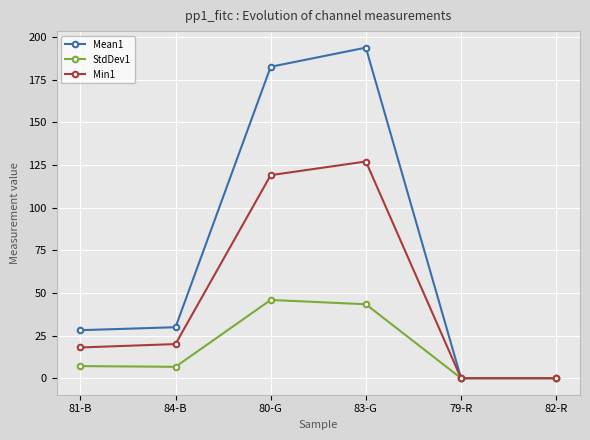

Rank the series by their average value, from highest to lowest.

Mean1, Min1, StdDev1